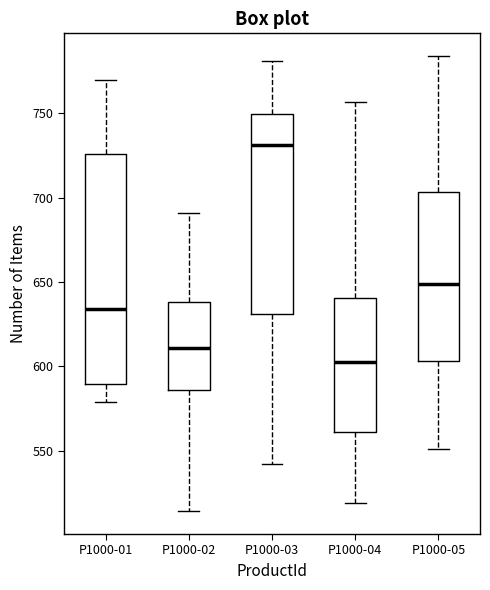

Reading left to right, read every box against the y-axis: the position of its median line, the range the box covers, and the ends of its whiskers. The values are not printed on the chart, so give them approximately, as read against the axis.

P1000-01: median 635, box 590 to 725, whiskers 580 to 770
P1000-02: median 610, box 585 to 640, whiskers 515 to 690
P1000-03: median 730, box 630 to 750, whiskers 540 to 780
P1000-04: median 605, box 560 to 640, whiskers 520 to 755
P1000-05: median 650, box 605 to 705, whiskers 550 to 785